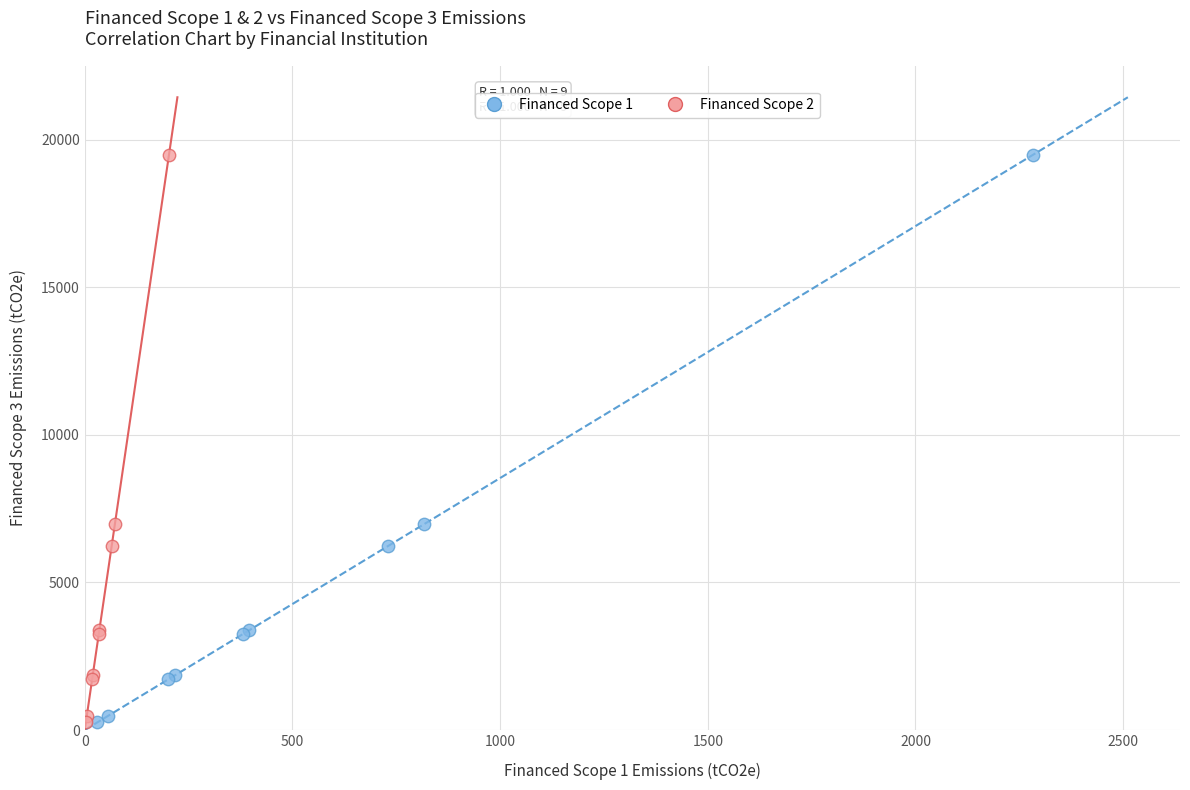

What are all the series names shown in the legend?

Financed Scope 1, Financed Scope 2